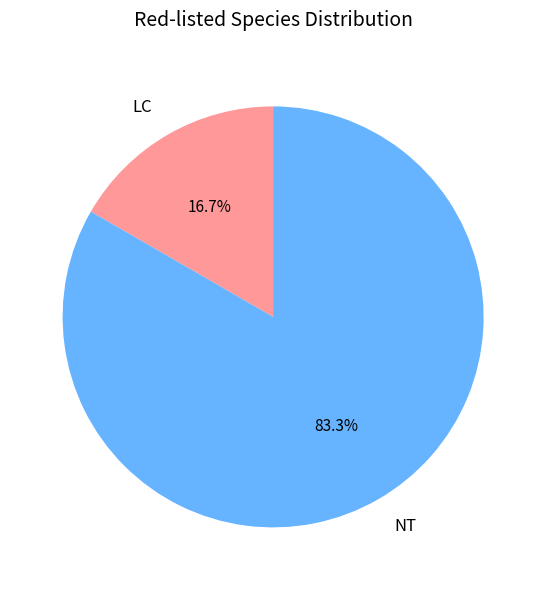

To the nearest percent, what is the average slice percentage?

50%